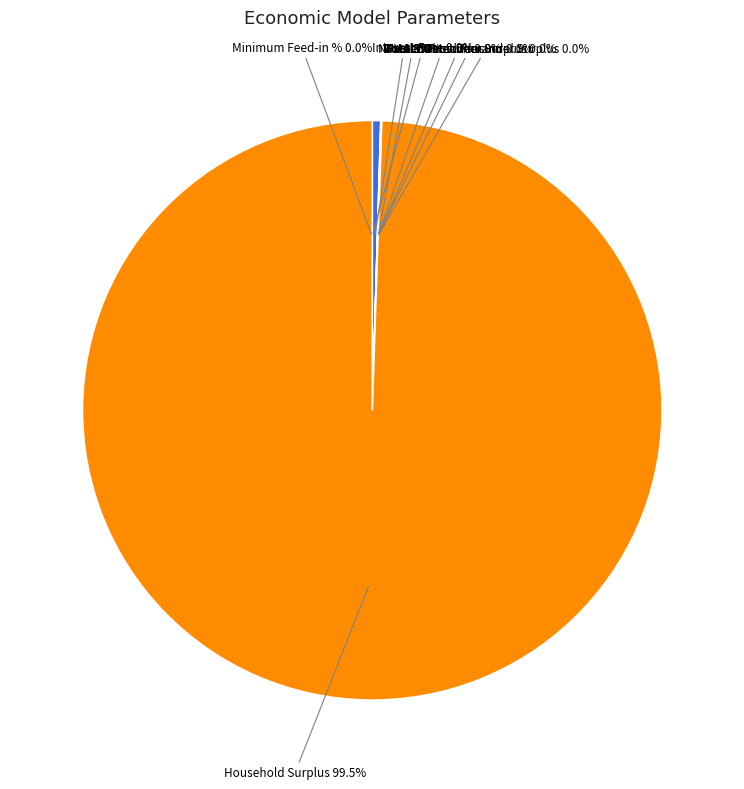

Is Wasted Prosumer Surplus the majority of the pie?

No